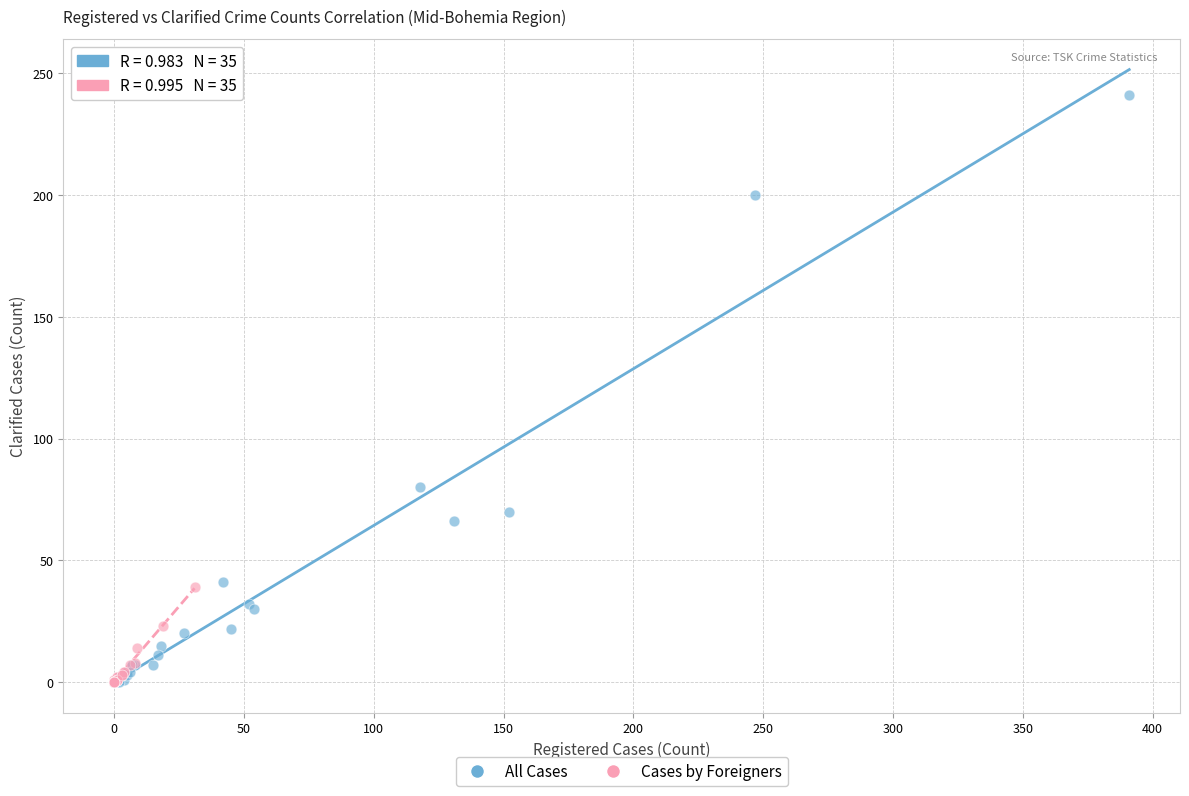

Which series contains the highest Y value?

All Cases